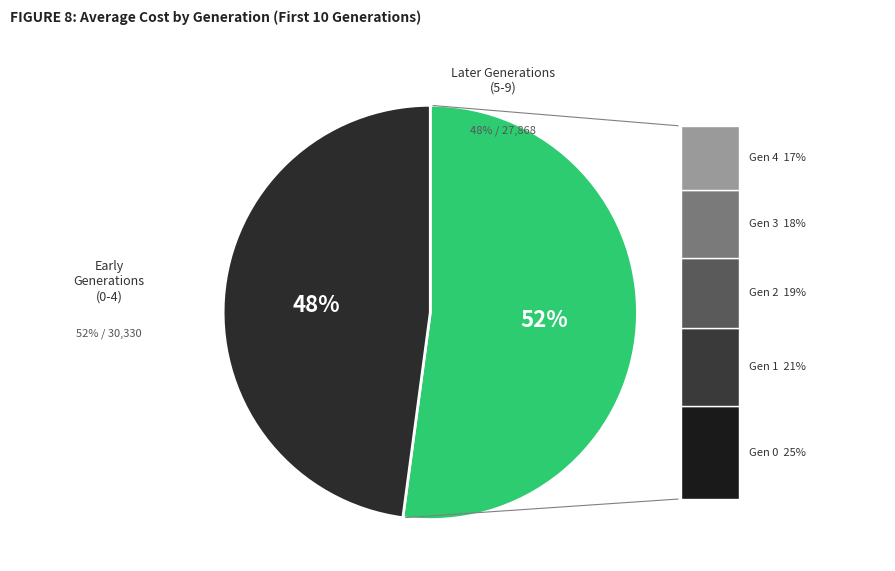

The Gen 2 slice represents 10% of the pie. True or false?

True